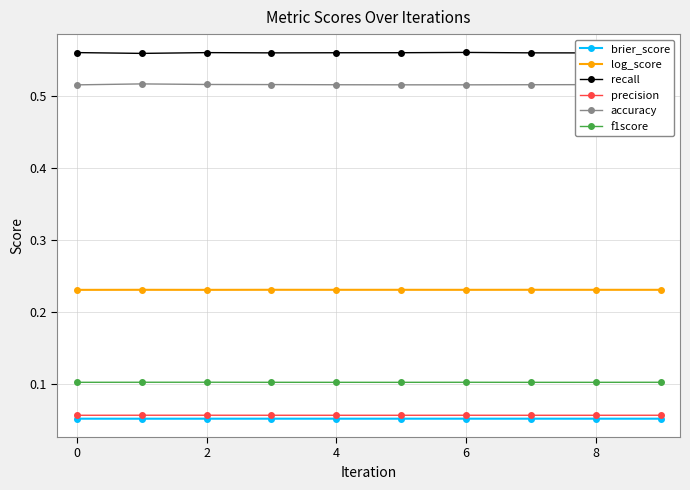

Count the brier_score values in the range 0 to 1.

10